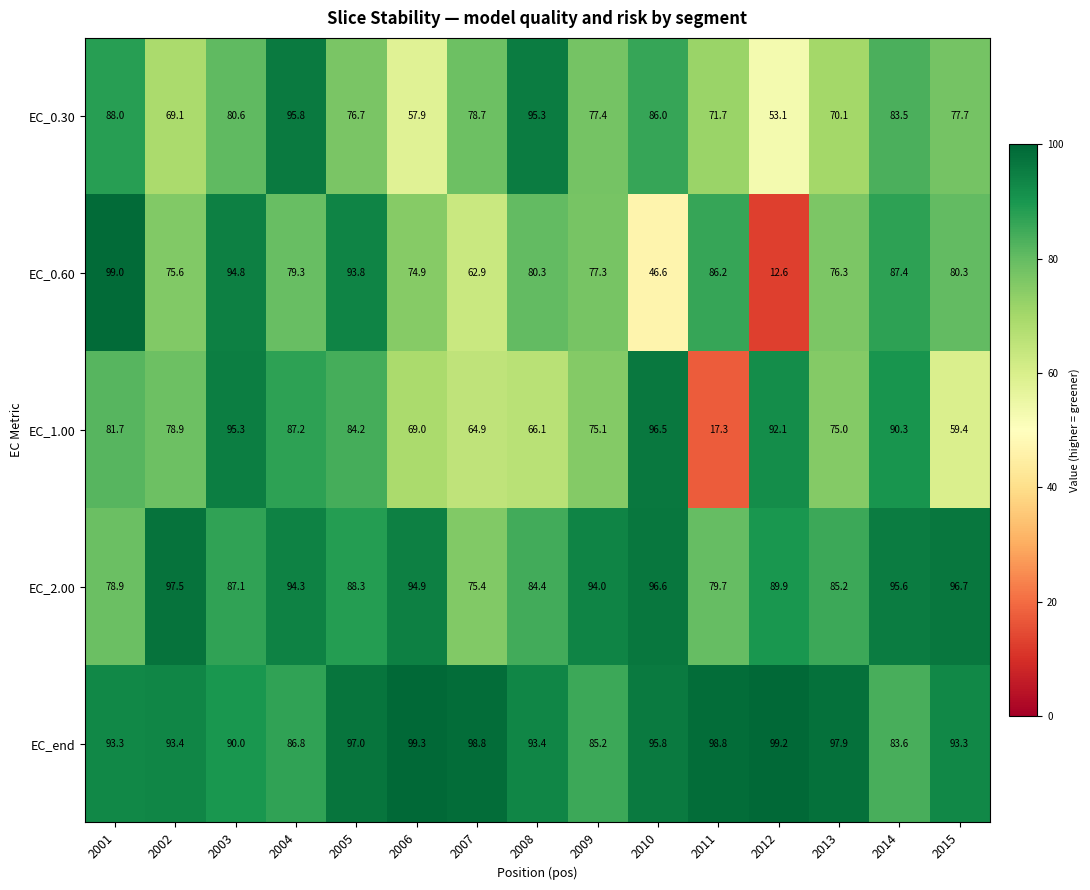

True or false: EC_1.00 has a value of 95.5 at 2007.

False